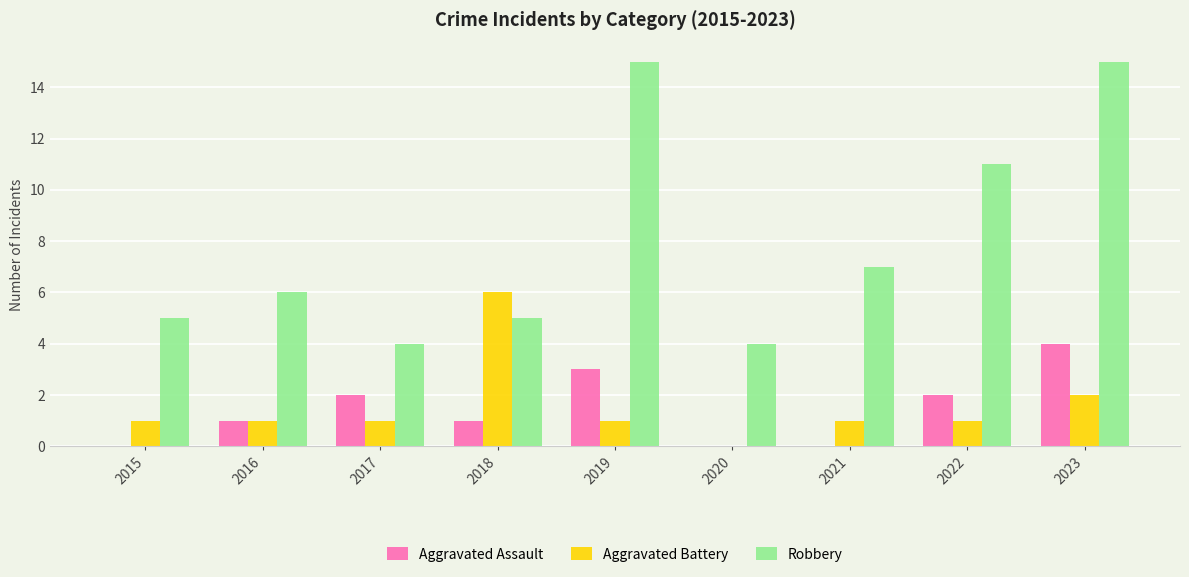

Which series changed the most between 2015 and 2023?

Robbery